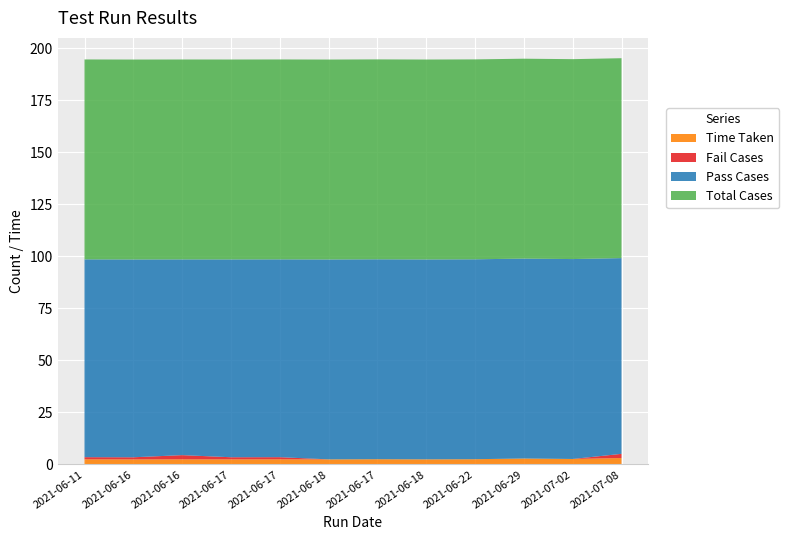

Reading right to left, what are all the values shown in this chart?

Time Taken: 3.1	2.6	2.9	2.5	2.5	2.5	2.5	2.5	2.5	2.5	2.5	2.5
Fail Cases: 2.0	0.0	0.0	0.0	0.0	0.0	0.0	1.0	1.0	2.0	1.0	1.0
Pass Cases: 94.0	96.0	96.0	96.0	96.0	96.0	96.0	95.0	95.0	94.0	95.0	95.0
Total Cases: 96.0	96.0	96.0	96.0	96.0	96.0	96.0	96.0	96.0	96.0	96.0	96.0